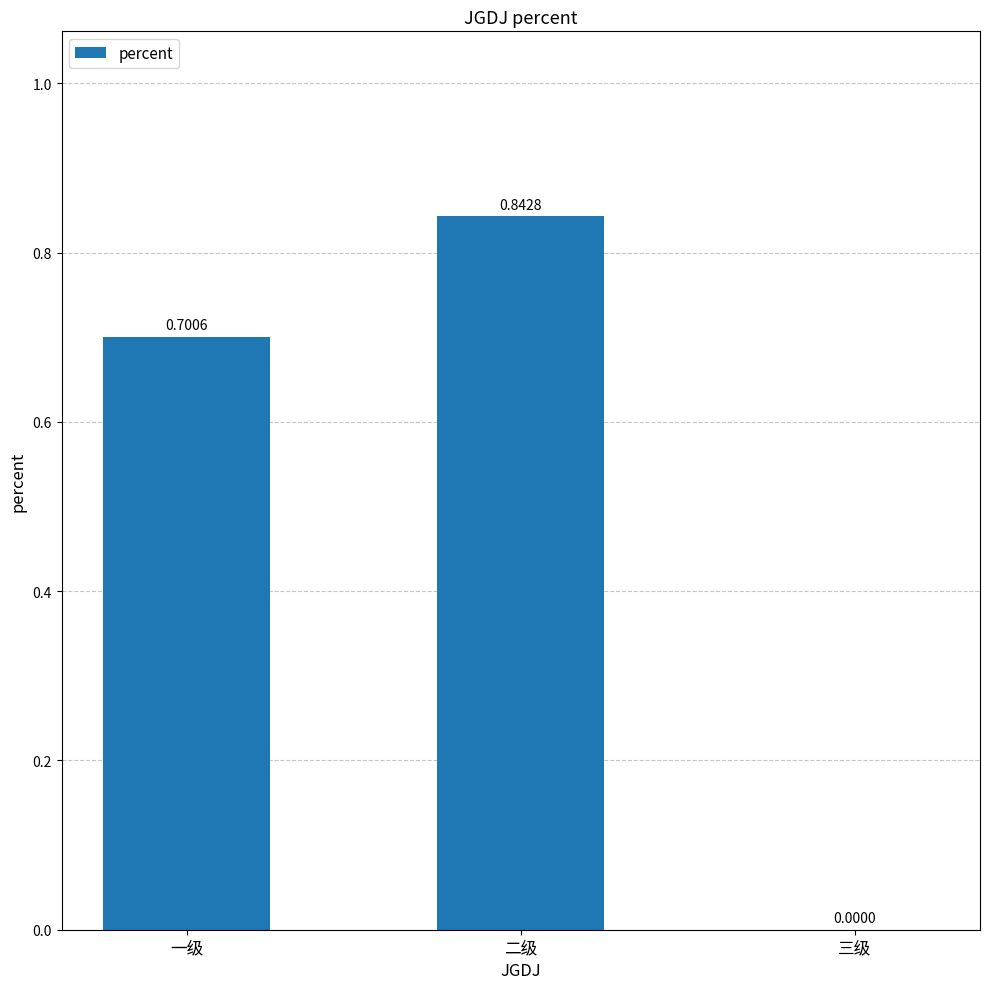

How many data points are above 0?

2